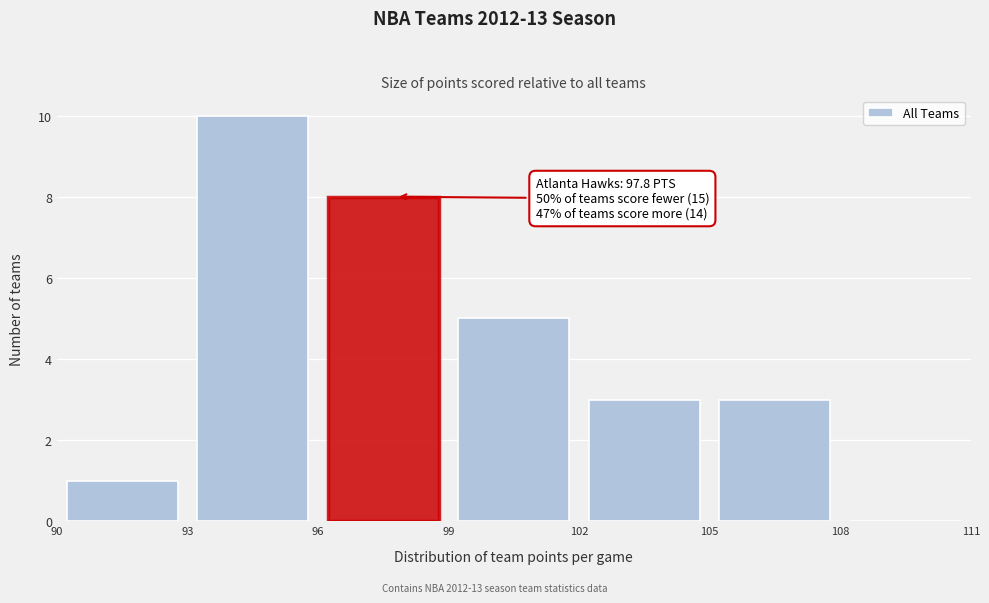

Over which range of the x-axis is the bar tallest?

93 to 96